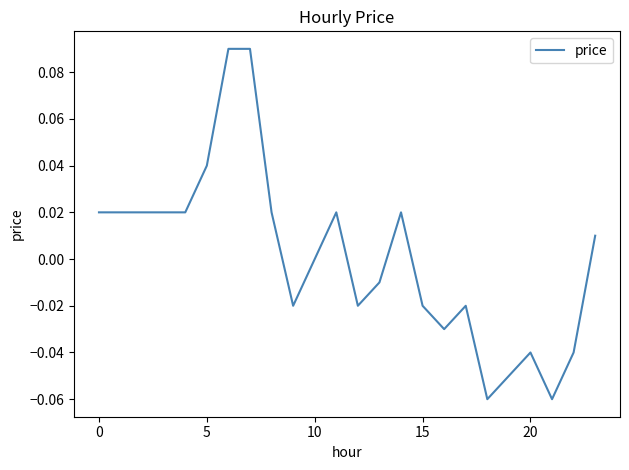

How many lines are shown in the chart?

1